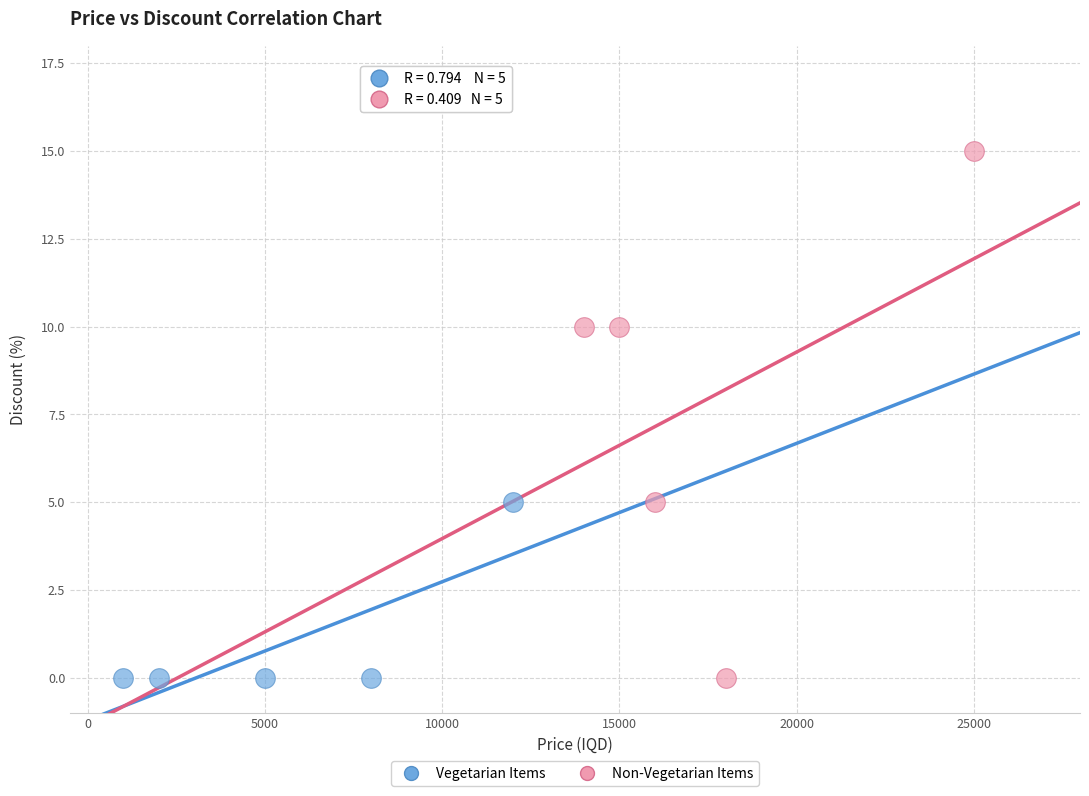

Which series has the largest Y range (max minus min)?

Non-Vegetarian Items